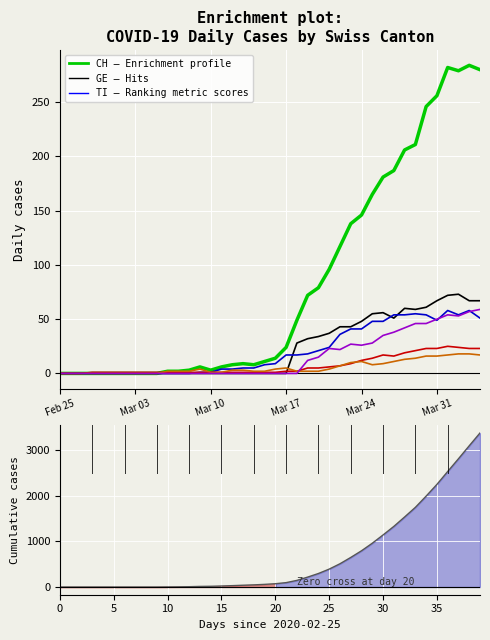

What is the difference between the maximum and minimum values in the ZH series?

59